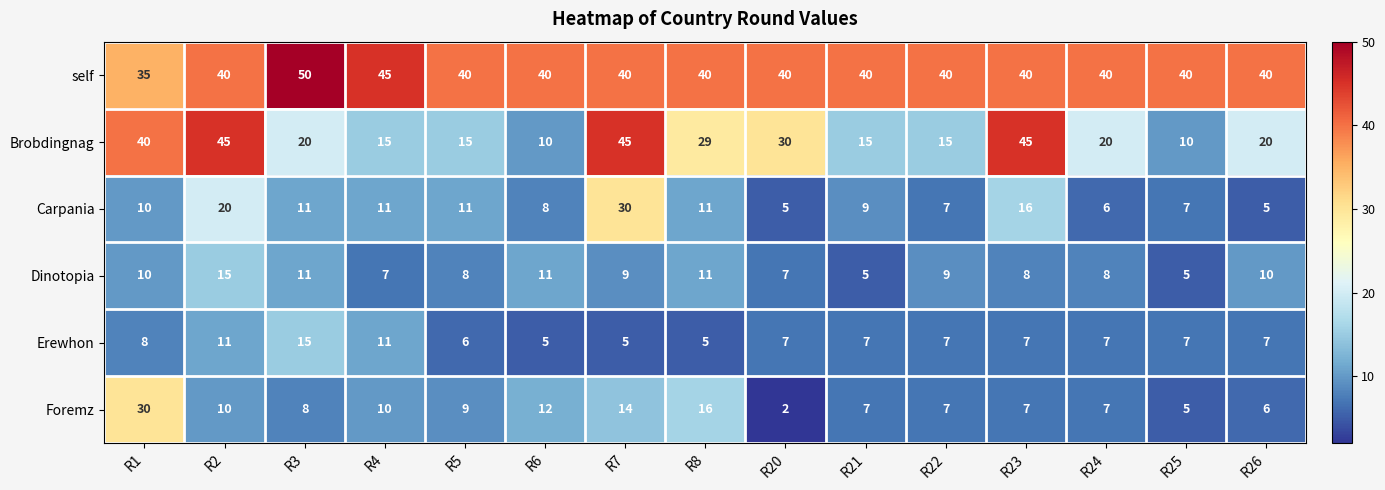

True or false: Foremz has a value of 26 at R8.

False